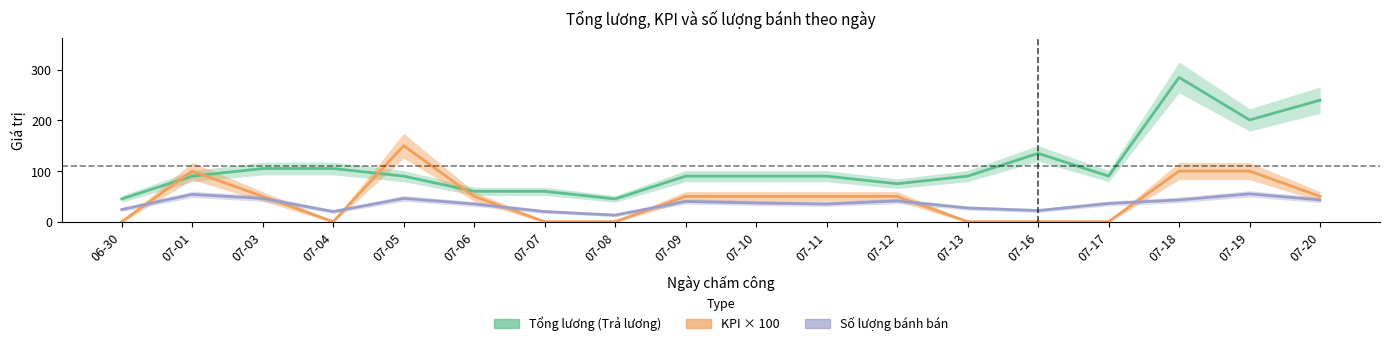

How many values in the Số lượng bánh bán series are below 37?

9